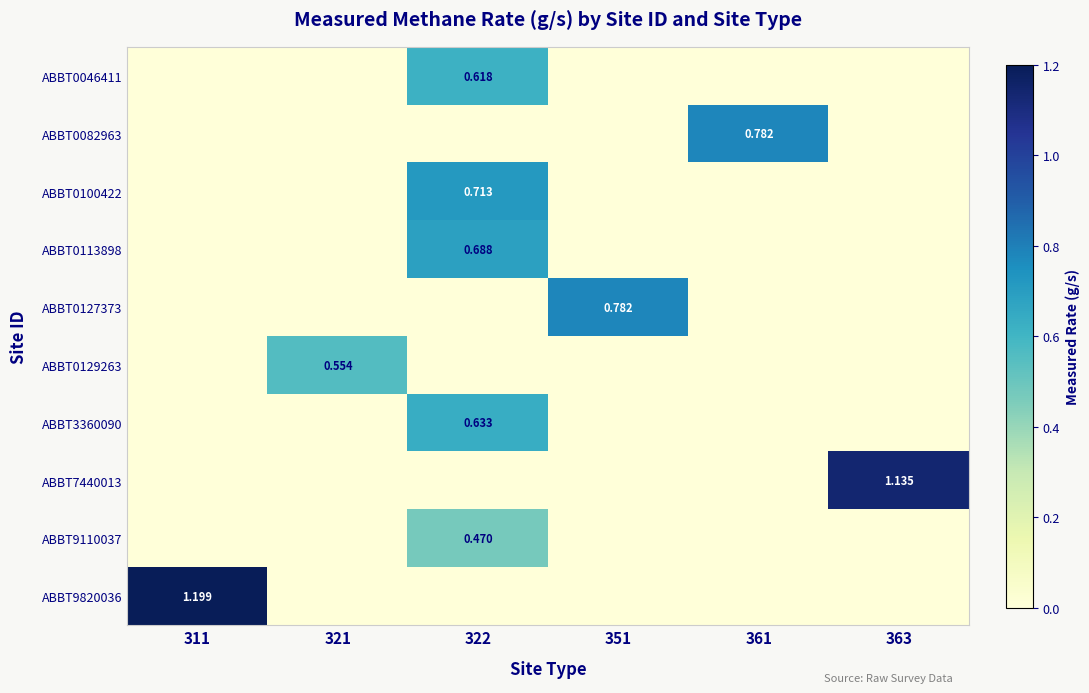

The value of ABBT0127373 at 322 is 0.0. True or false?

True